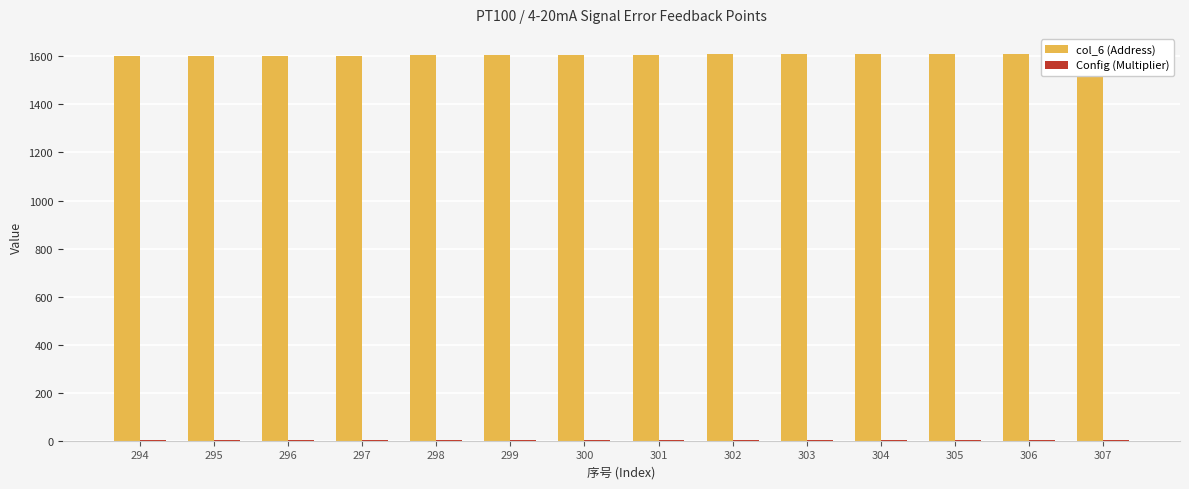

Which category has the lowest value across all series?

294